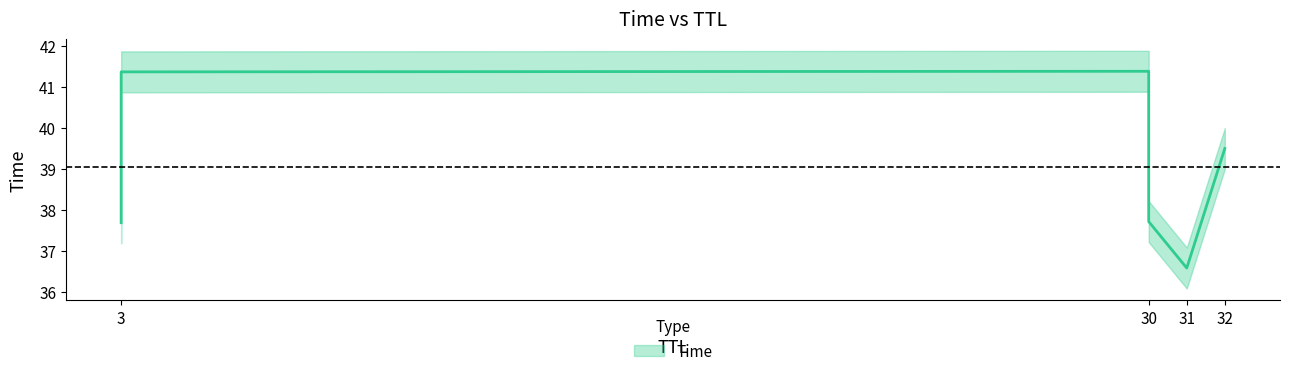

How many lines are shown in the chart?

1